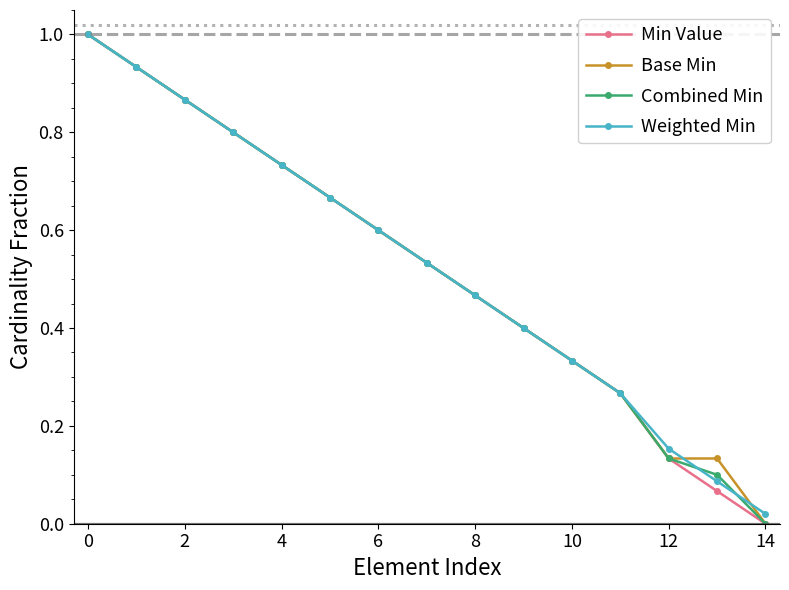

After their last crossing, which series has the higher values: Combined Min or Weighted Min?

Weighted Min